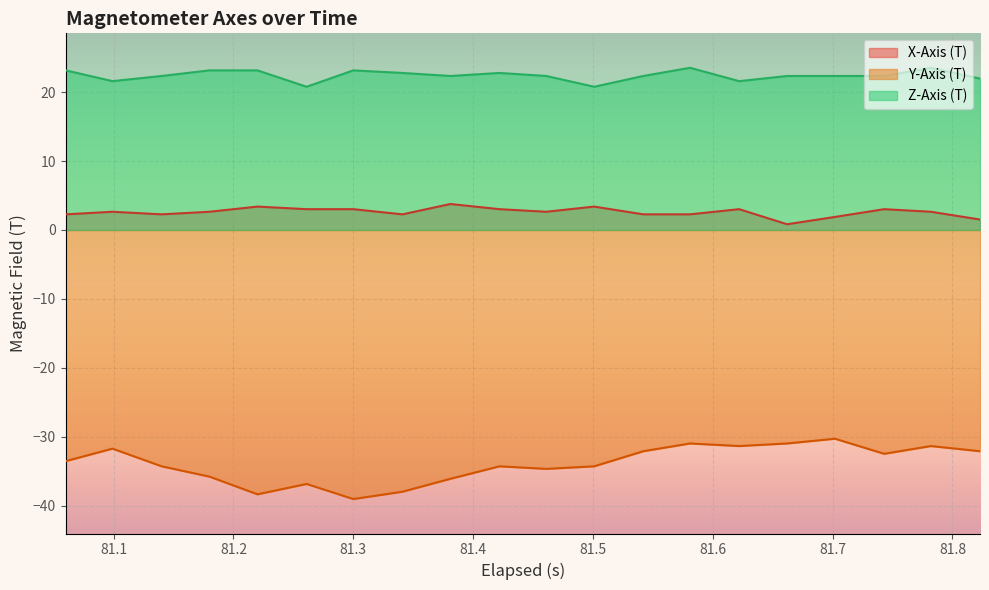

Which series has the largest range (max minus min)?

Y-Axis (T)